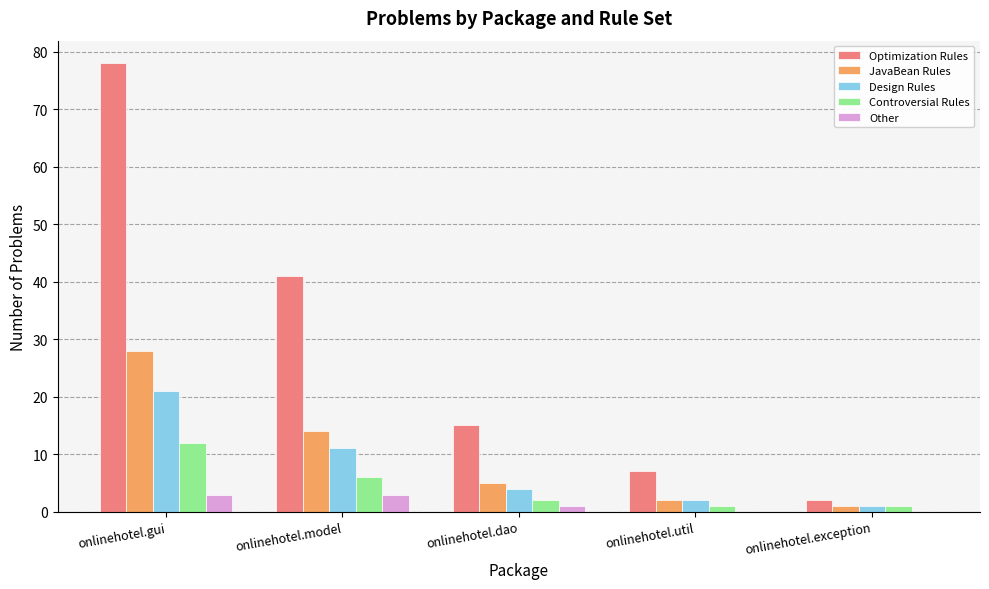

Which category has the highest value across all series?

onlinehotel.gui